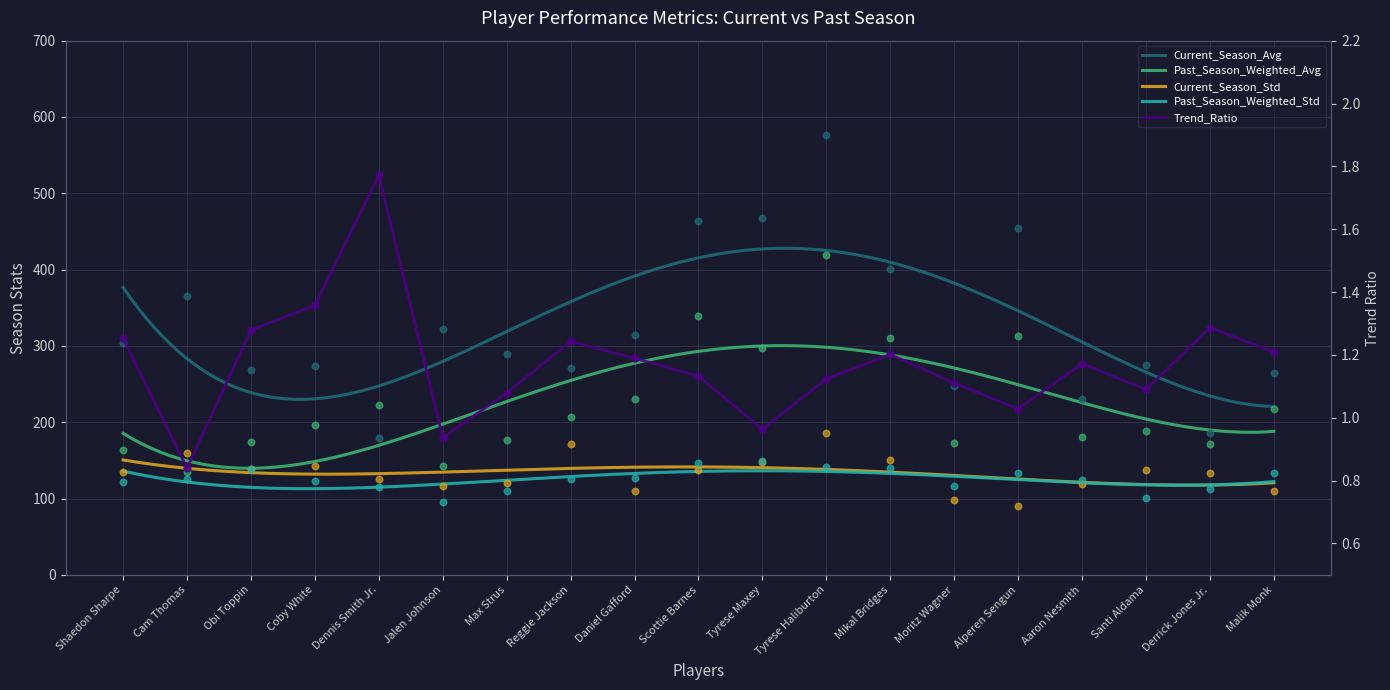

Which series has the largest total across all categories?

Current_Season_Avg